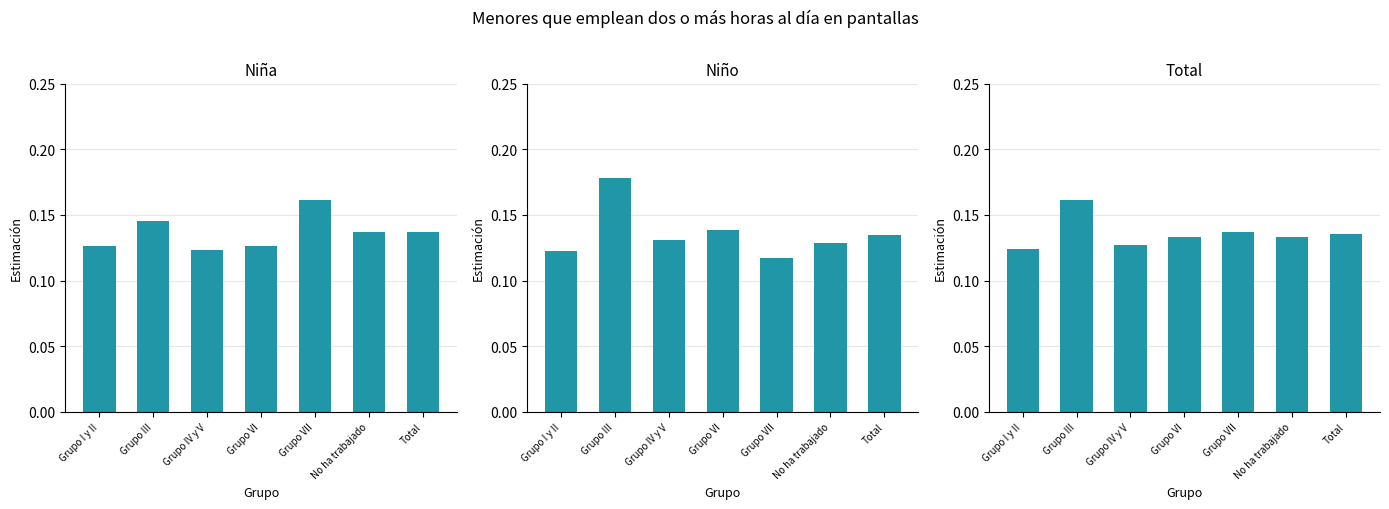

What is the label of the 7th bar from the right?

Grupo I y II